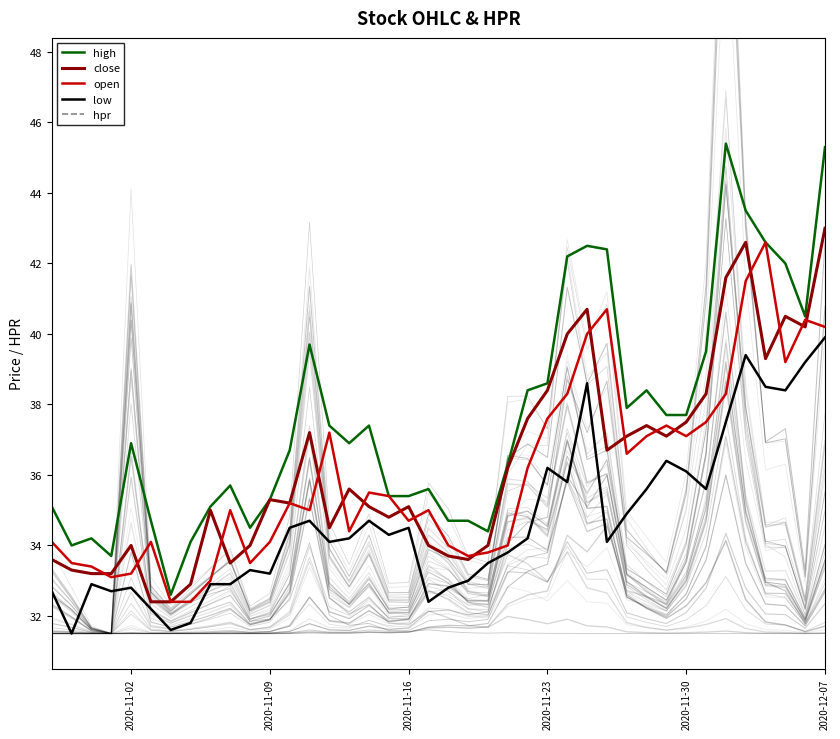

True or false: low has more than 0 interior local peaks.

True